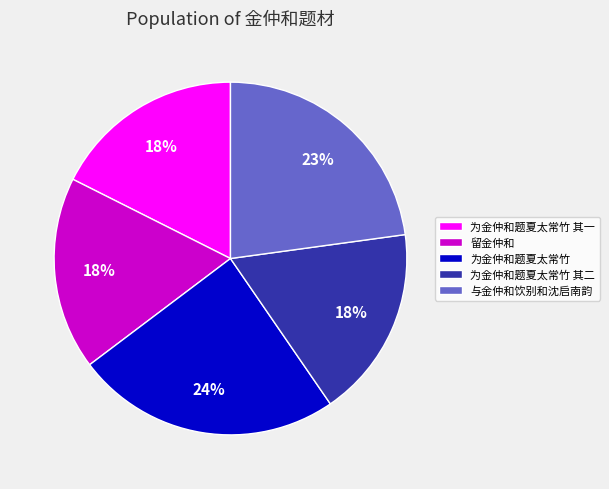

True or false: 为金仲和题夏太常竹 其一 accounts for 31% of the total.

False